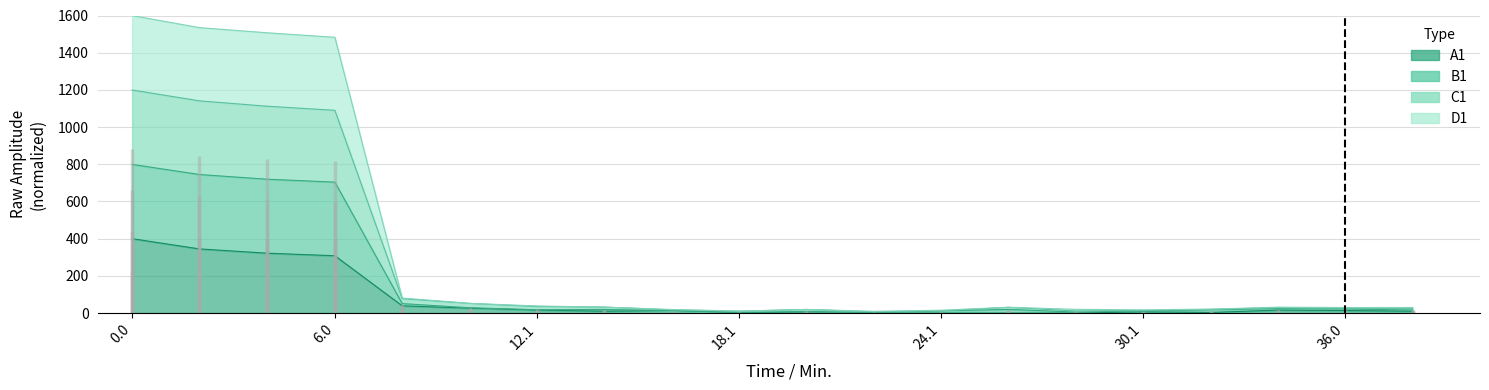

What is the difference between the C1 values at 24.1 and 0.0?

1187.8